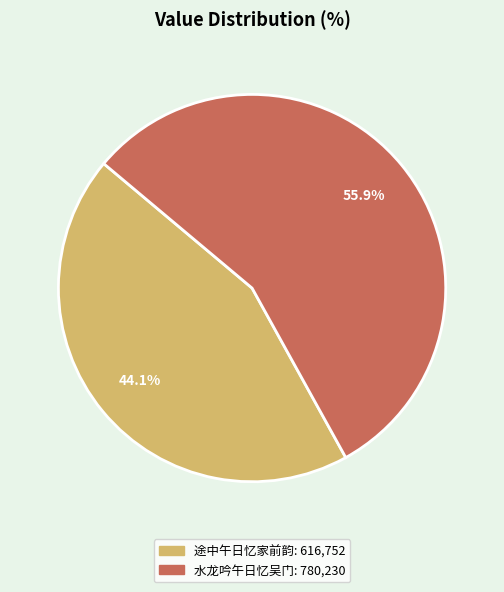

Does any single category account for the majority?

Yes